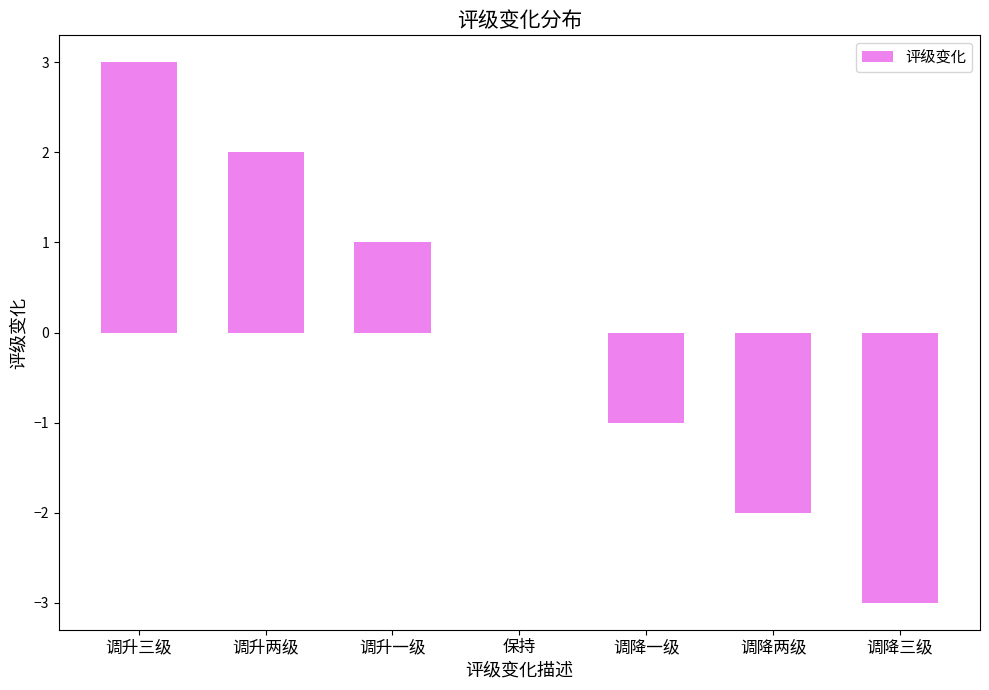

What is the greatest value displayed?

3